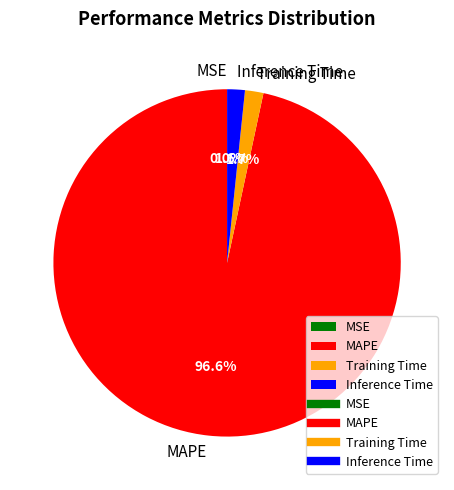

To the nearest percent, what percentage of the pie is Training Time?

2%